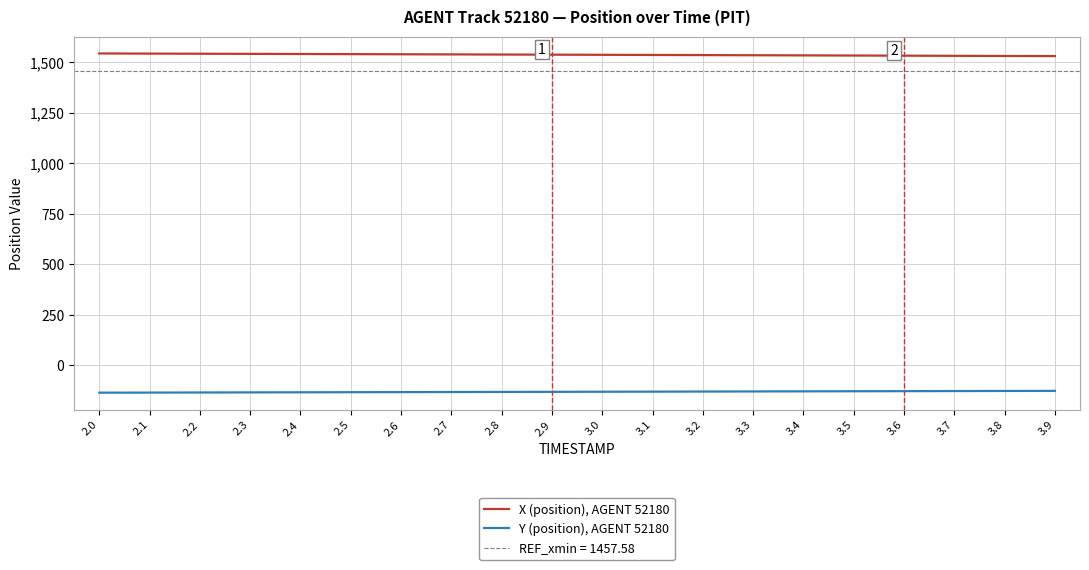

What is the sum of all X (position), AGENT 52180 values?

30725.3